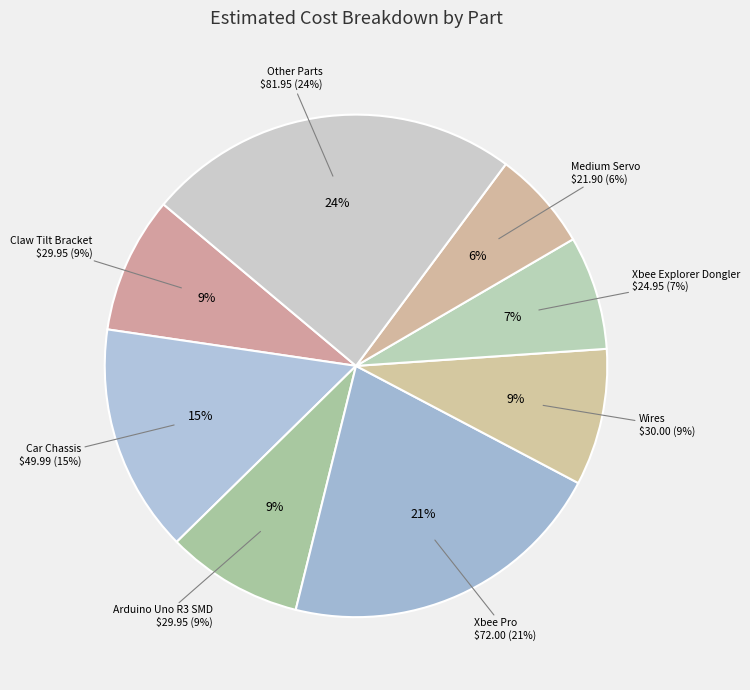

What is the largest slice in the pie chart?

Xbee Pro